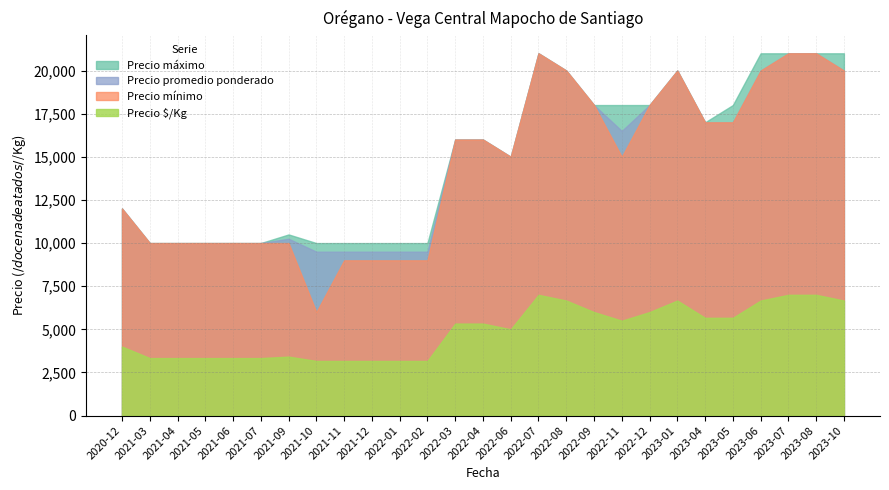

Between 2021-03 and 2023-07, which is larger?

2023-07